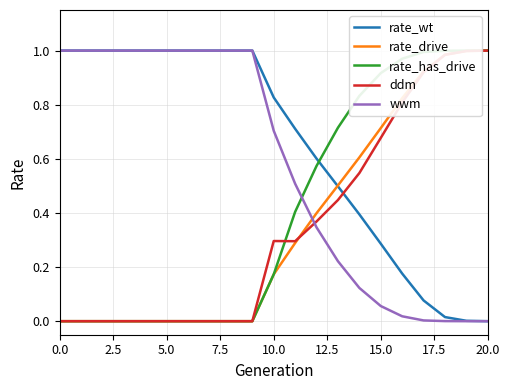

What is the label of the 10th point from the left?

9